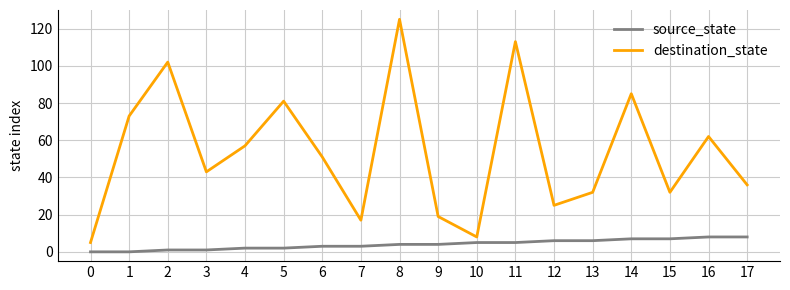

Reading left to right, list all the values displayed in this chart.

source_state: 0=0	1=0	2=1	3=1	4=2	5=2	6=3	7=3	8=4	9=4	10=5	11=5	12=6	13=6	14=7	15=7	16=8	17=8
destination_state: 0=5	1=73	2=102	3=43	4=57	5=81	6=51	7=17	8=125	9=19	10=8	11=113	12=25	13=32	14=85	15=32	16=62	17=36